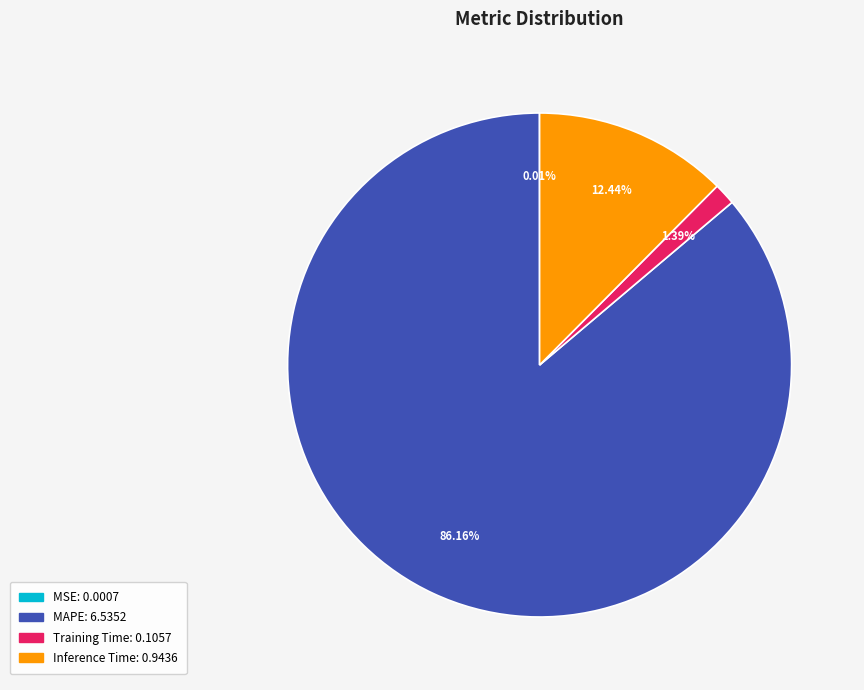

To the nearest percent, what is the average slice percentage?

25%